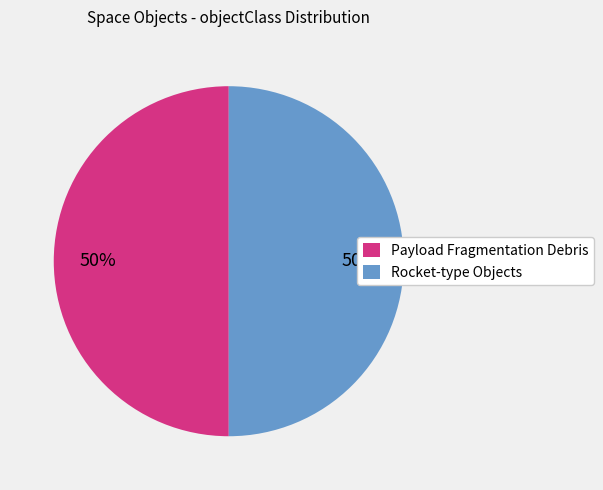

What is the ratio of the value at Payload Fragmentation Debris to the value at Rocket-type Objects?

1.0